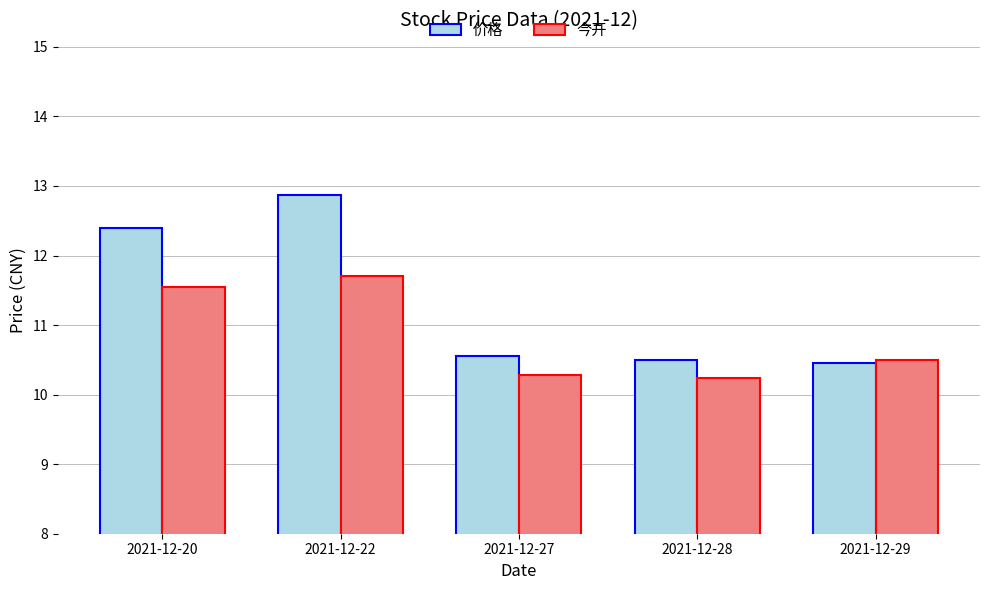

The 价格 series shows 10.5 at 2021-12-28. True or false?

True